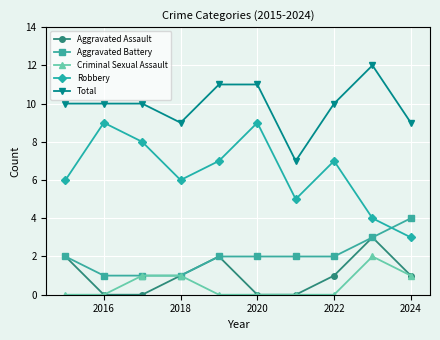

Which series has the largest total across all categories?

Total